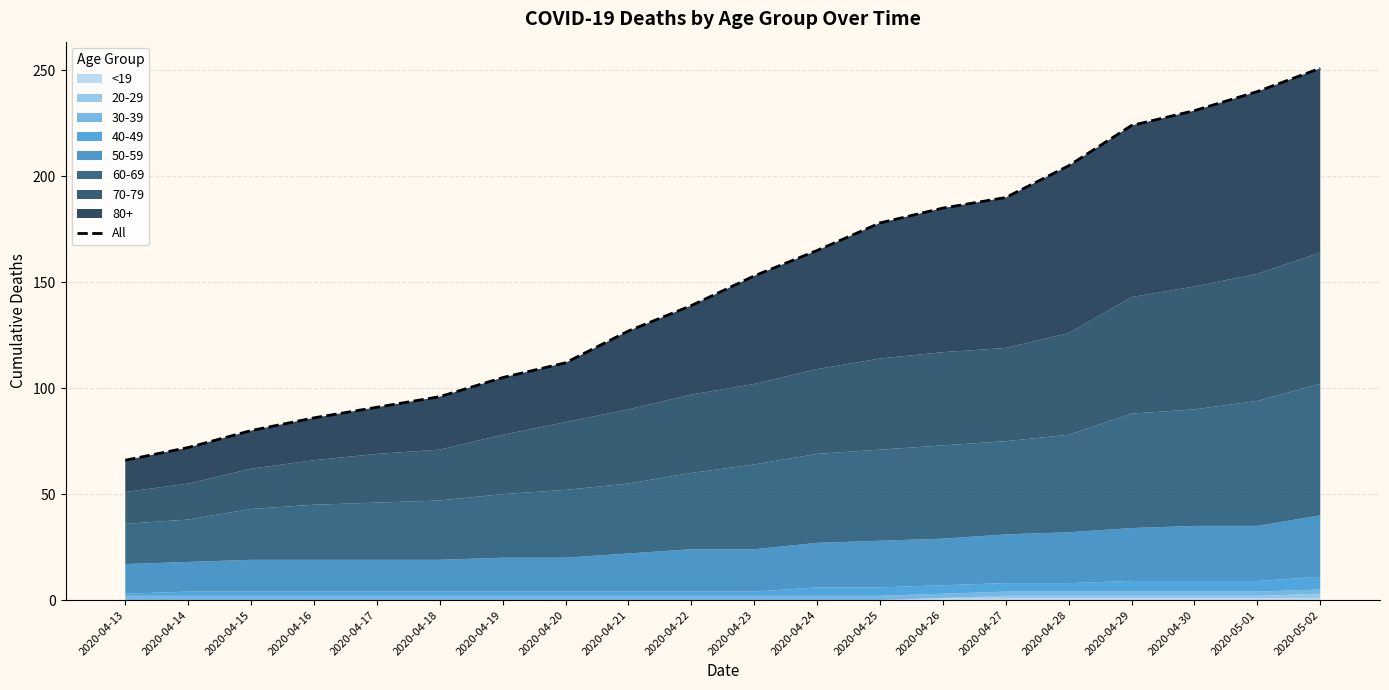

What is the difference between the maximum and minimum values?

185